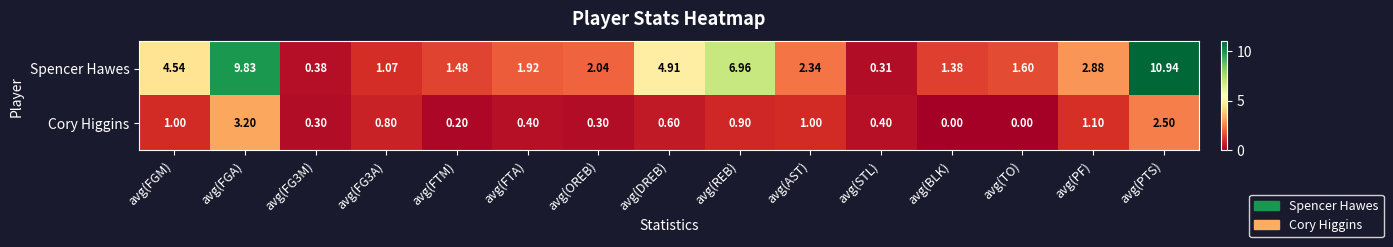

Which label corresponds to the largest value in the chart?

avg(PTS)